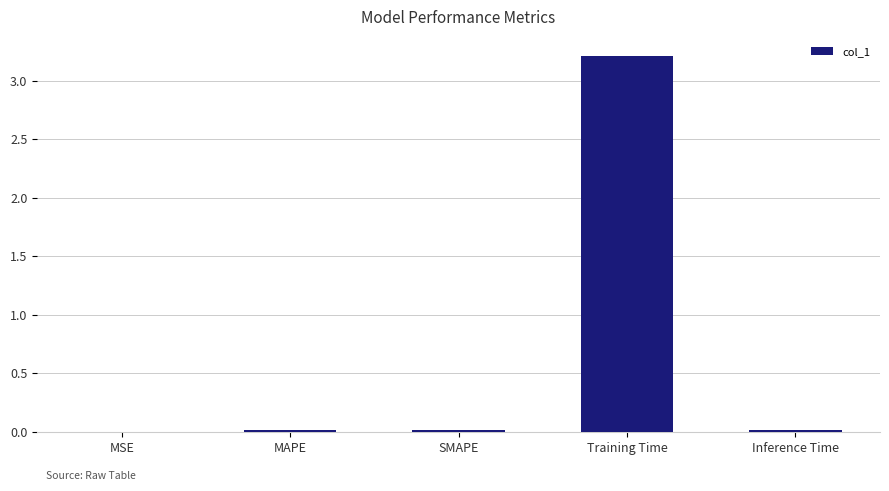

Are the bars horizontal?

No